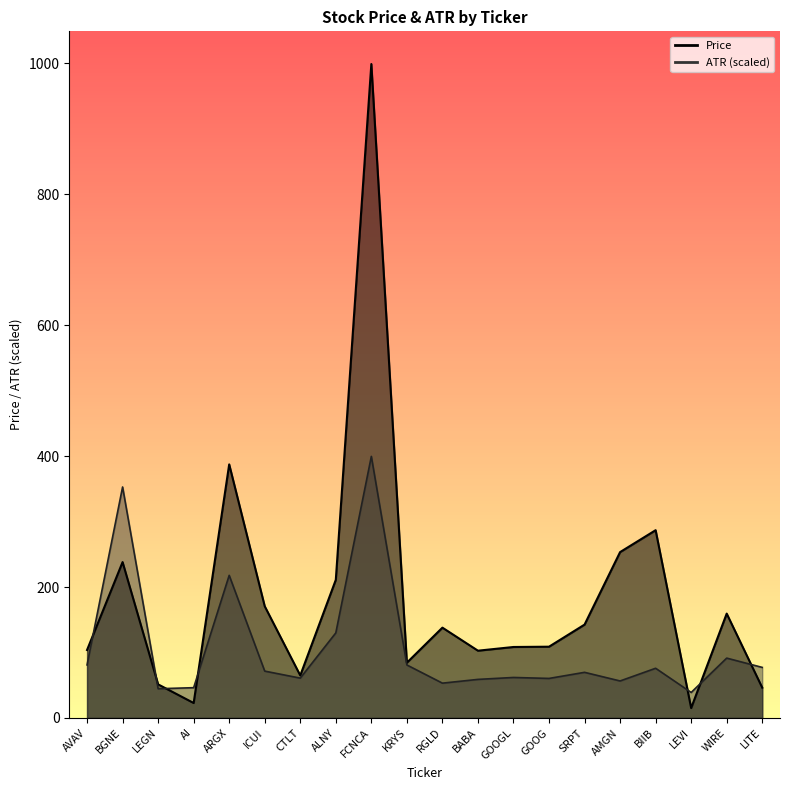

Which category has the highest value across all series?

FCNCA